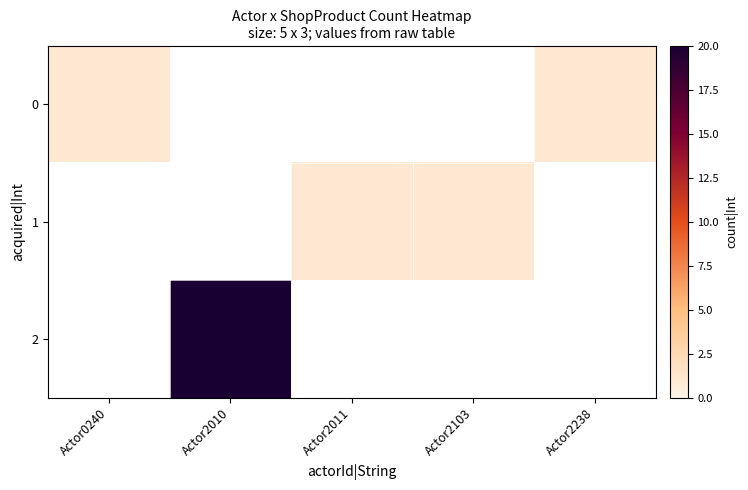

At which label does 0 reach its peak?

Actor0240